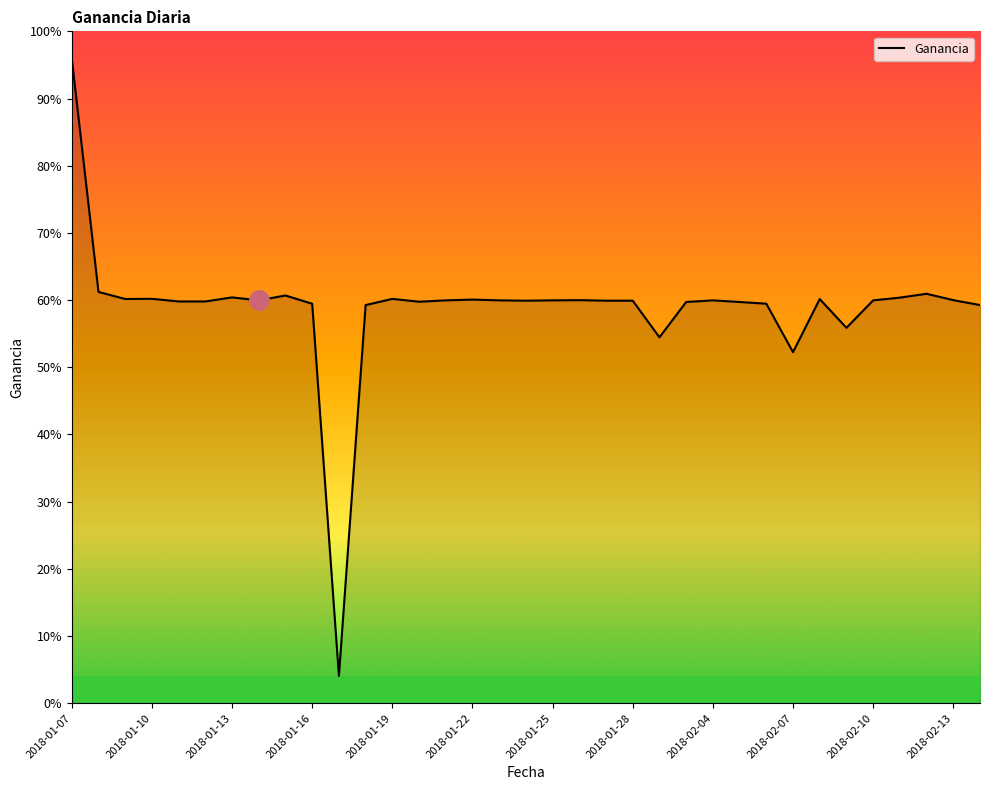

What is the value of the 35th point from the left?

-86